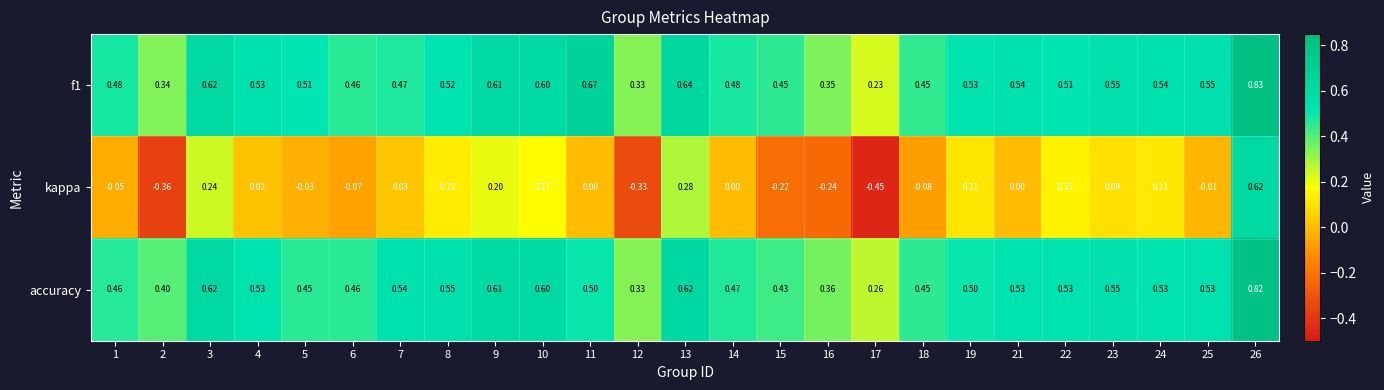

Which series has the widest spread of values?

kappa